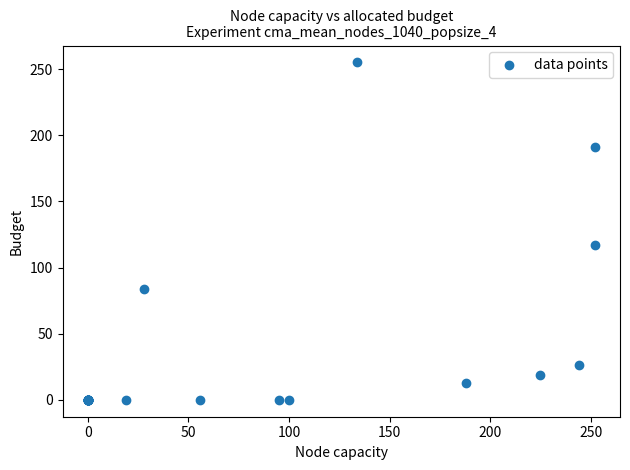

What Y value in the scatter plot is closest to 127?

117